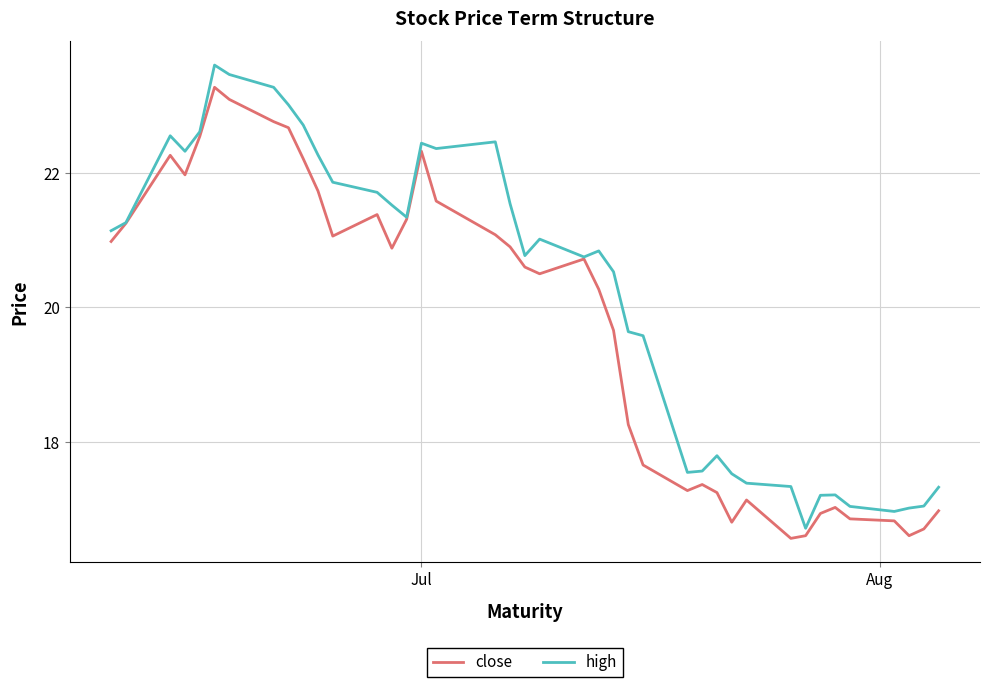

Which series has the widest spread of values?

high